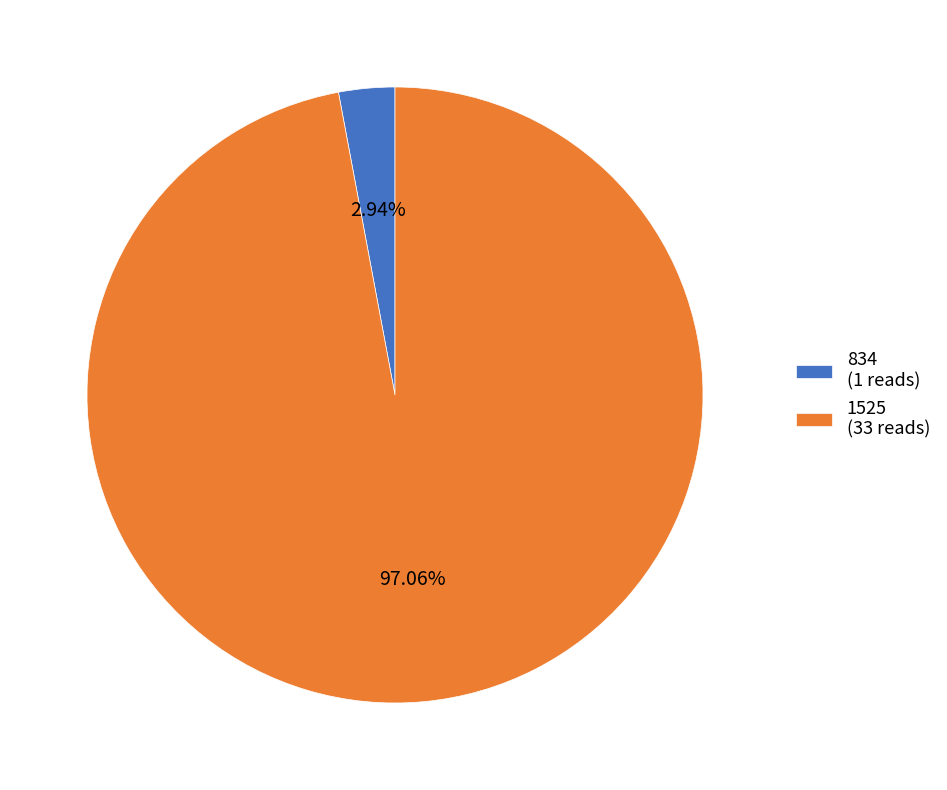

To the nearest percent, what is the average slice percentage?

50%